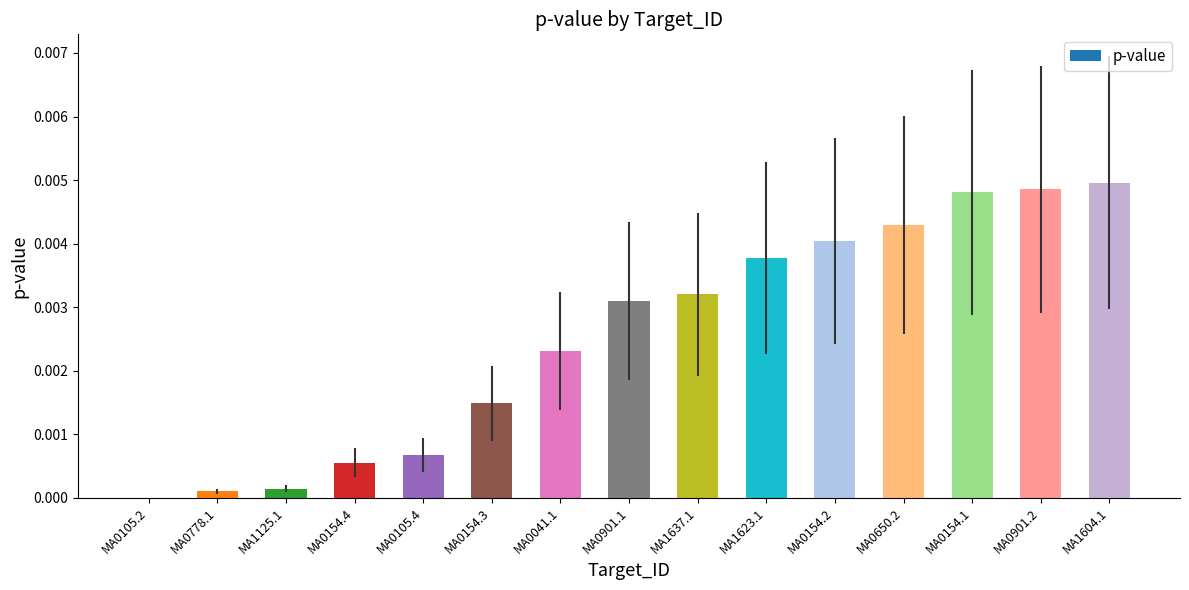

The value at MA0901.1 is 0.0. True or false?

True